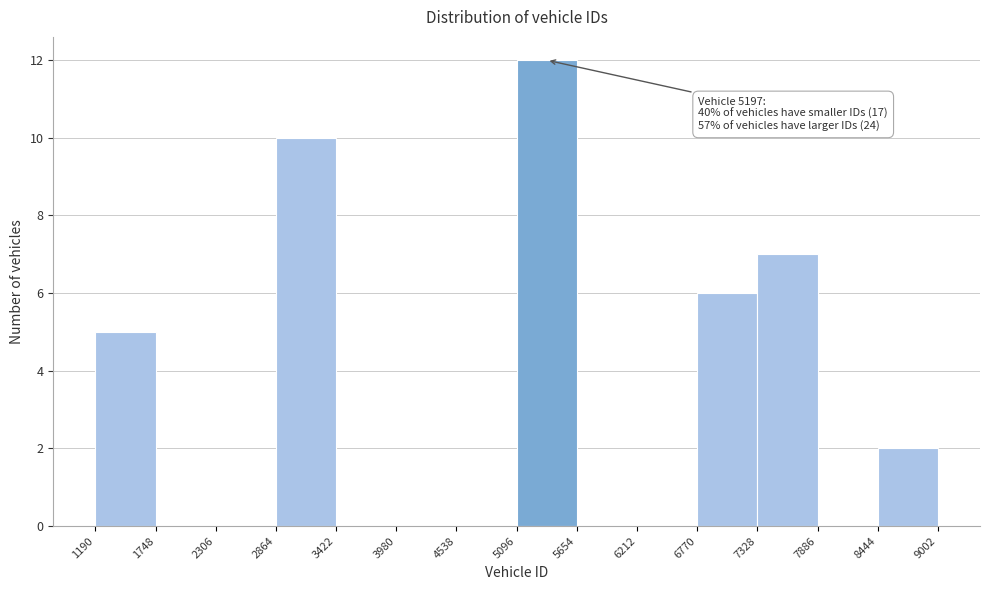

Over which range of the x-axis is the bar tallest?

5096 to 5654